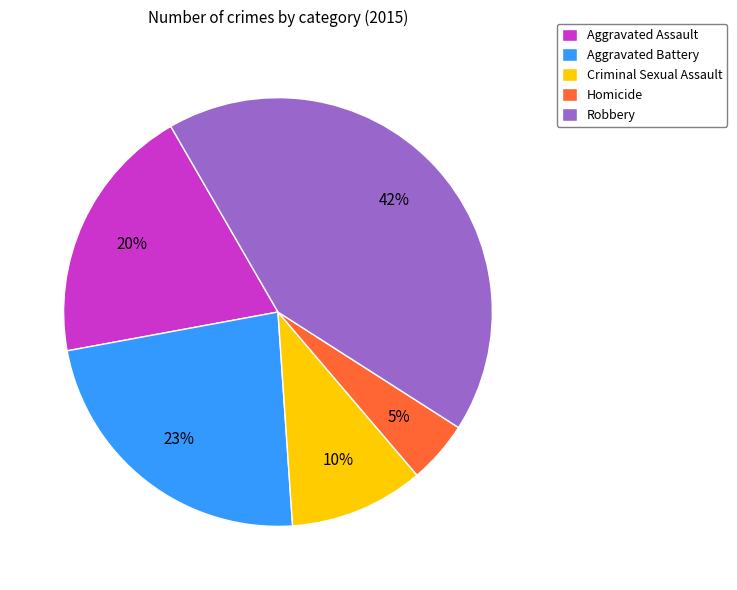

To the nearest percent, what portion does Aggravated Assault represent?

20%